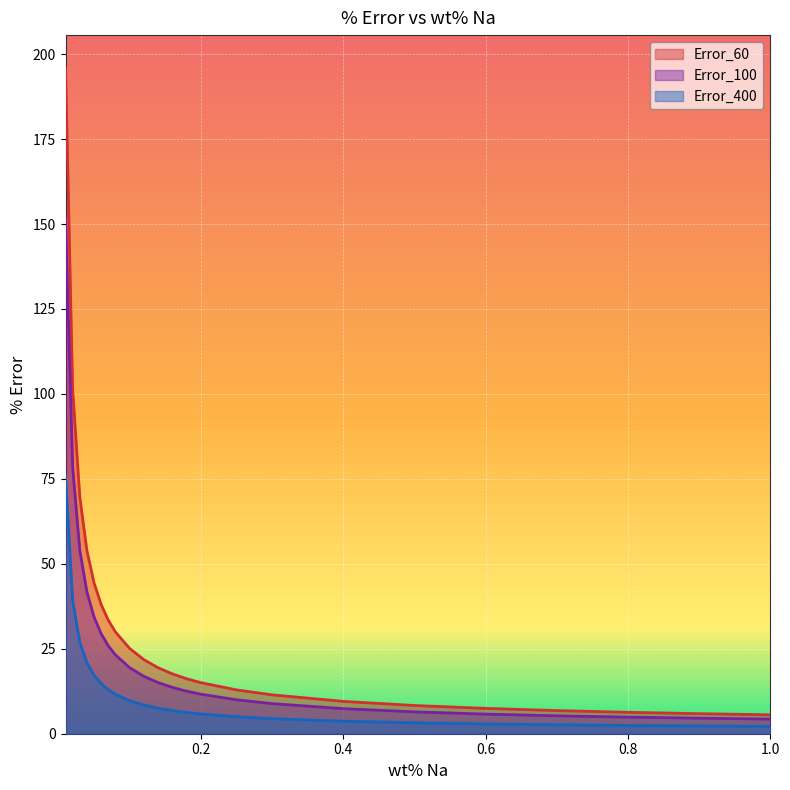

What is the maximum value shown in the chart?

195.8